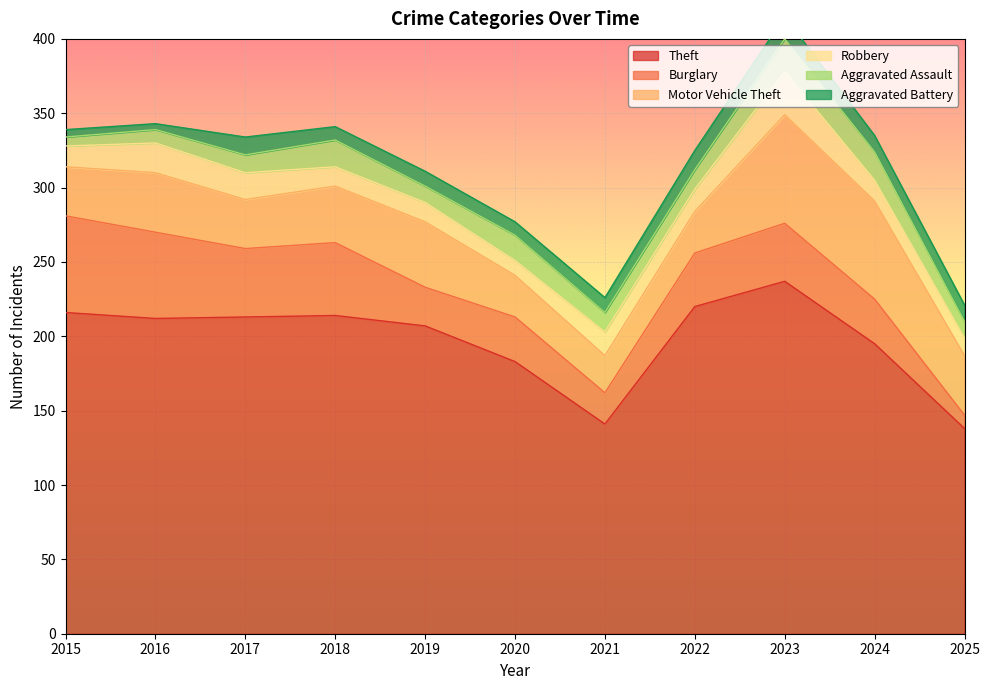

Which series has the largest total across all categories?

Theft